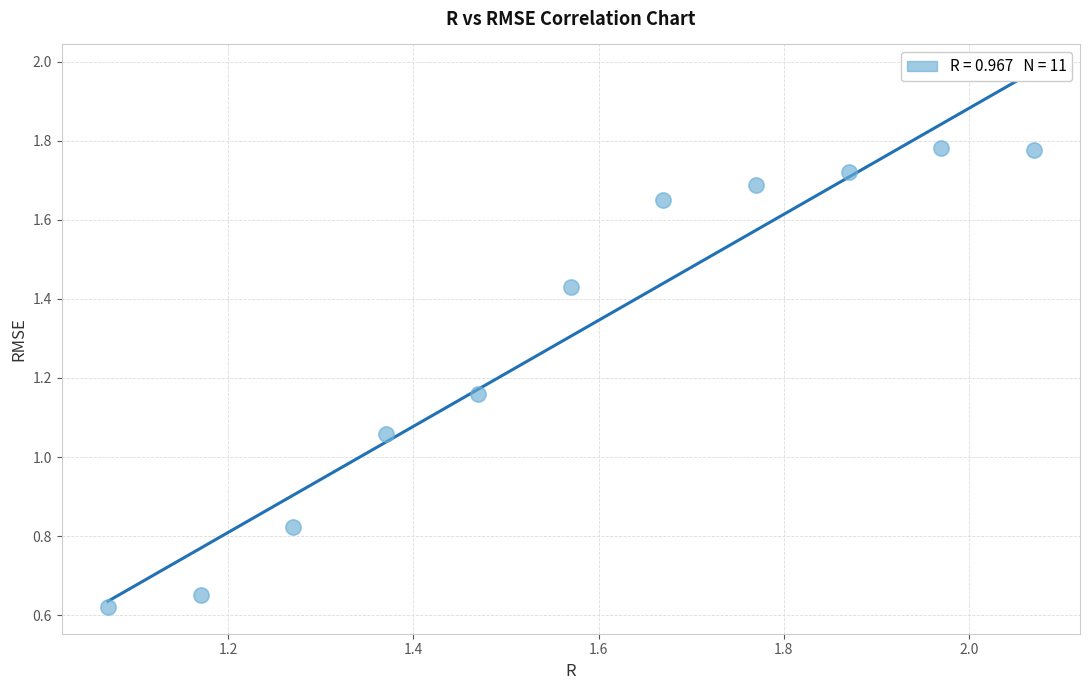

What is the average Y value?

1.3